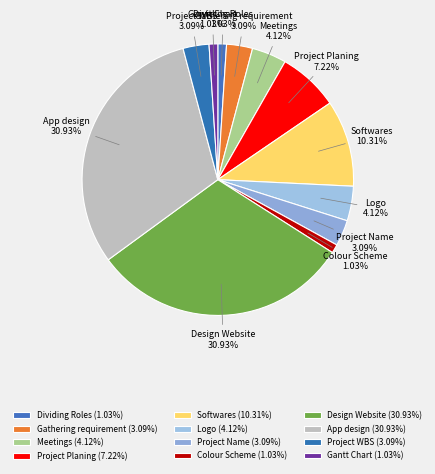

Approximately how many times larger is the value at Project WBS compared to Gantt Chart?

3.0